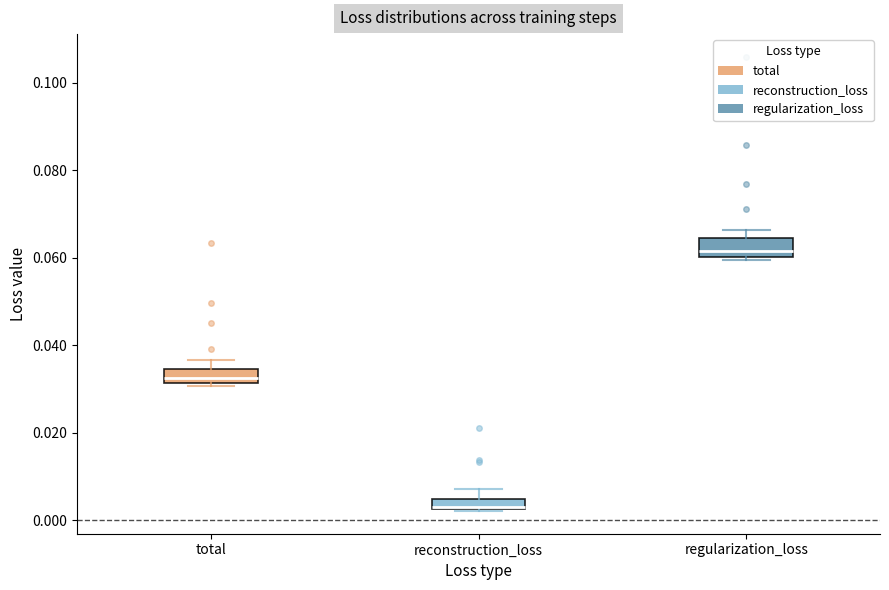

Where is the lower edge of the box for reconstruction_loss on the y-axis? The values are not printed on the chart, so give them approximately, as read against the axis.

0.002